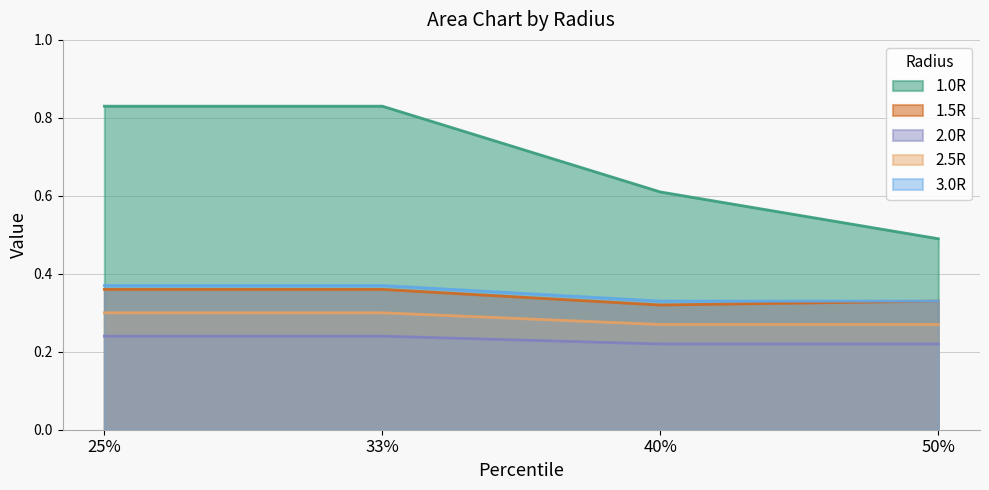

What is the minimum value shown in the chart?

0.2